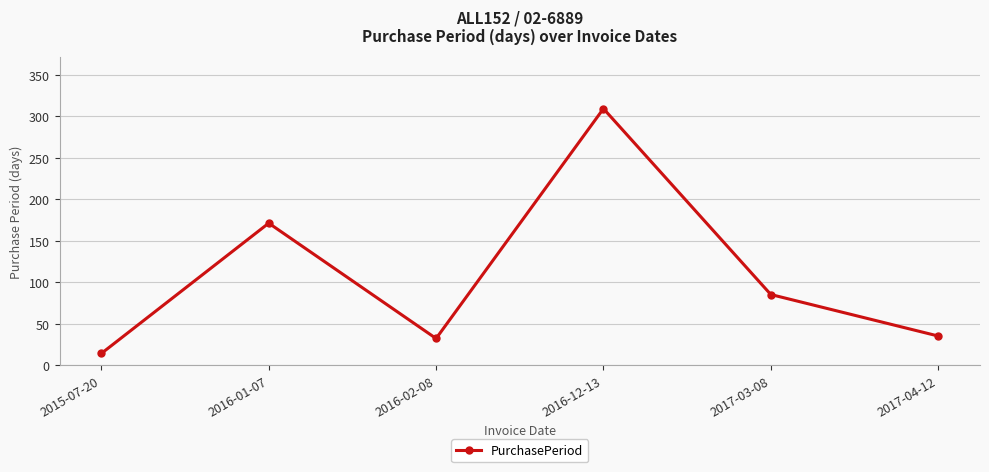

Approximately how many times larger is the value at 2015-07-20 compared to 2017-04-12?

0.4